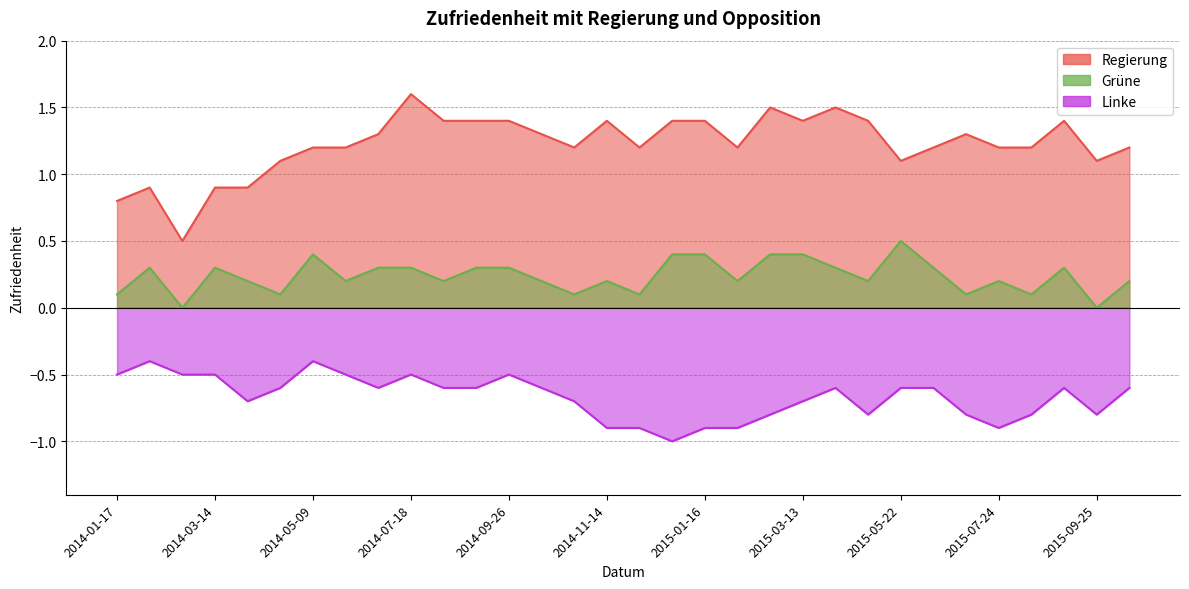

Where is Linke nearest to the value 0?

2014-01-31